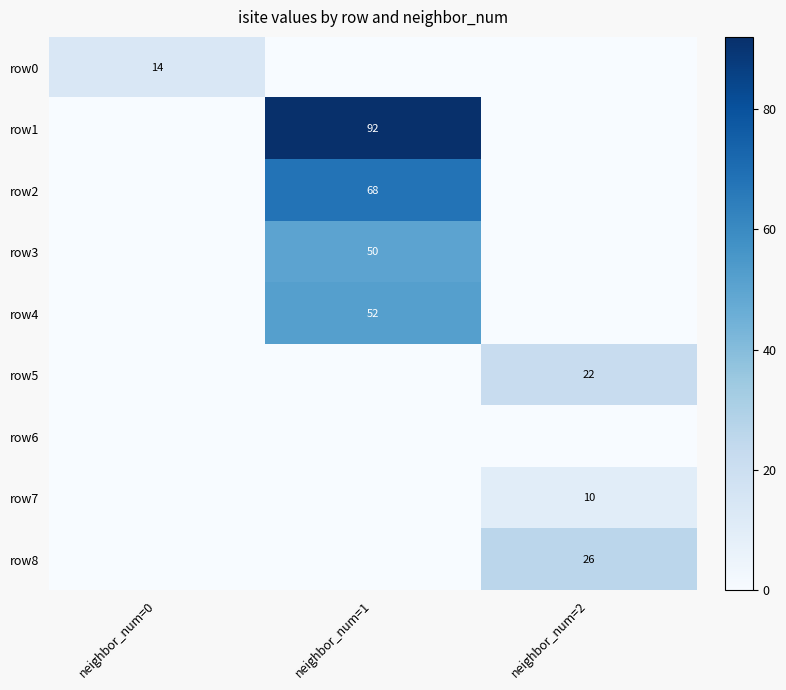

Is the value of row2 at neighbor_num=1 greater than the value of row7 at neighbor_num=2?

Yes